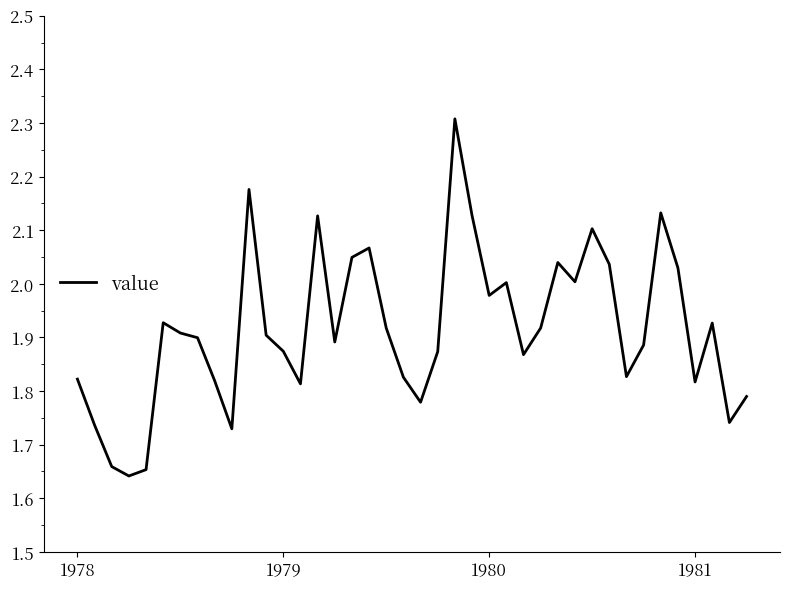

What is the maximum value shown in the chart?

2.3